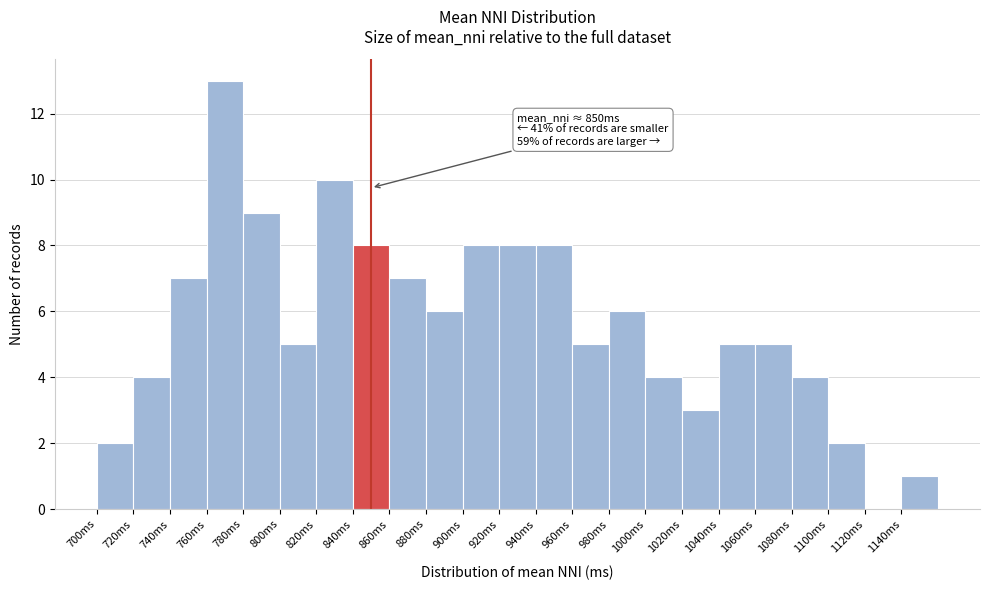

Which range on the x-axis has the tallest bar?

760 to 780